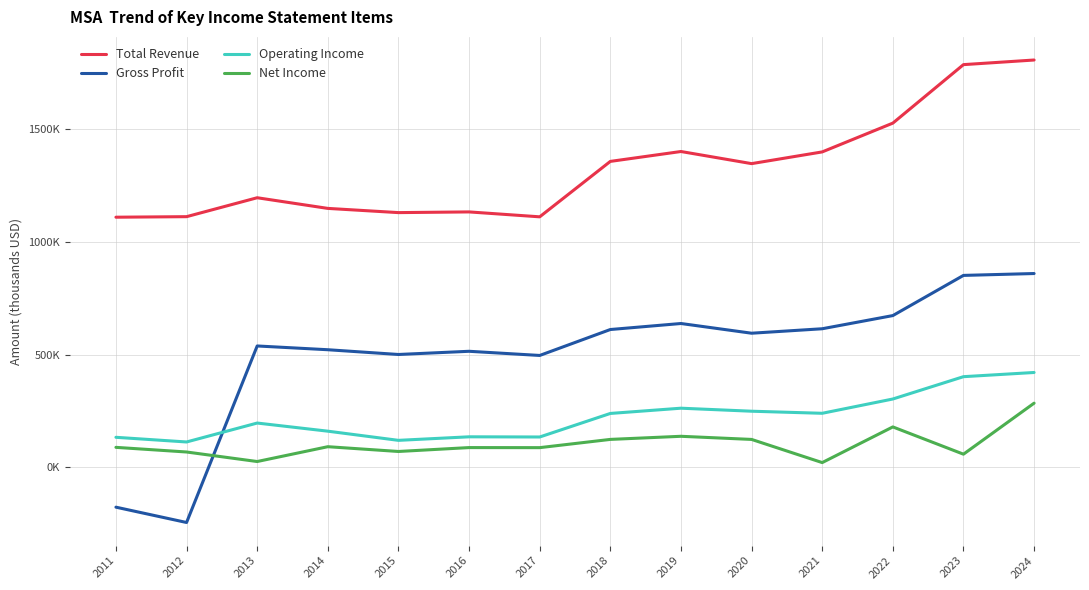

What is the difference between the maximum and minimum values in the Net Income series?

263700